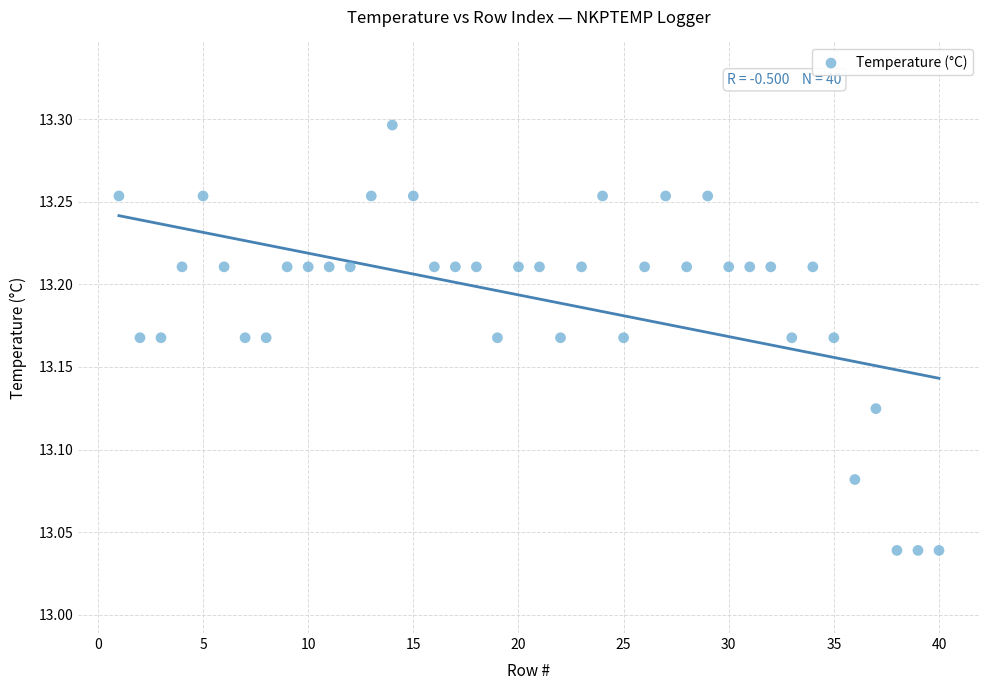

What is the range of X values (max minus min)?

39.0